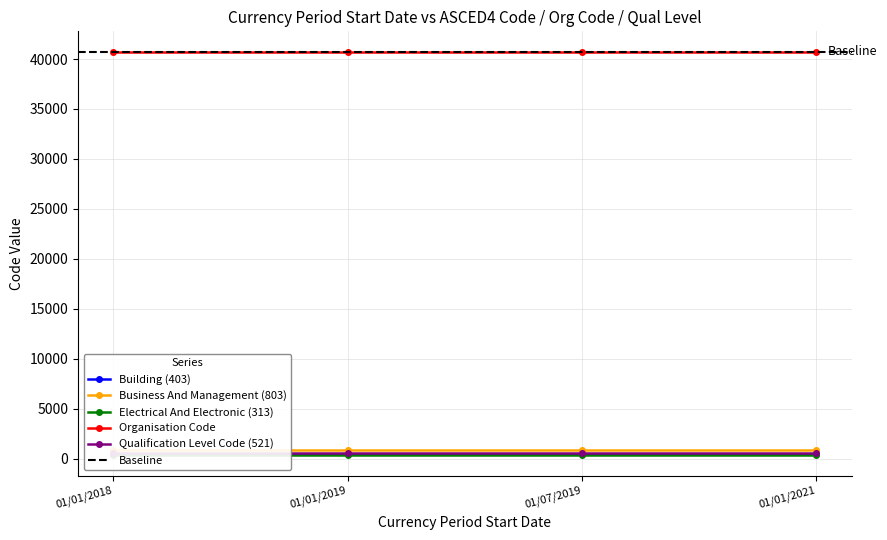

True or false: Building (403) and Qualification Level Code (521) intersect in this chart.

False